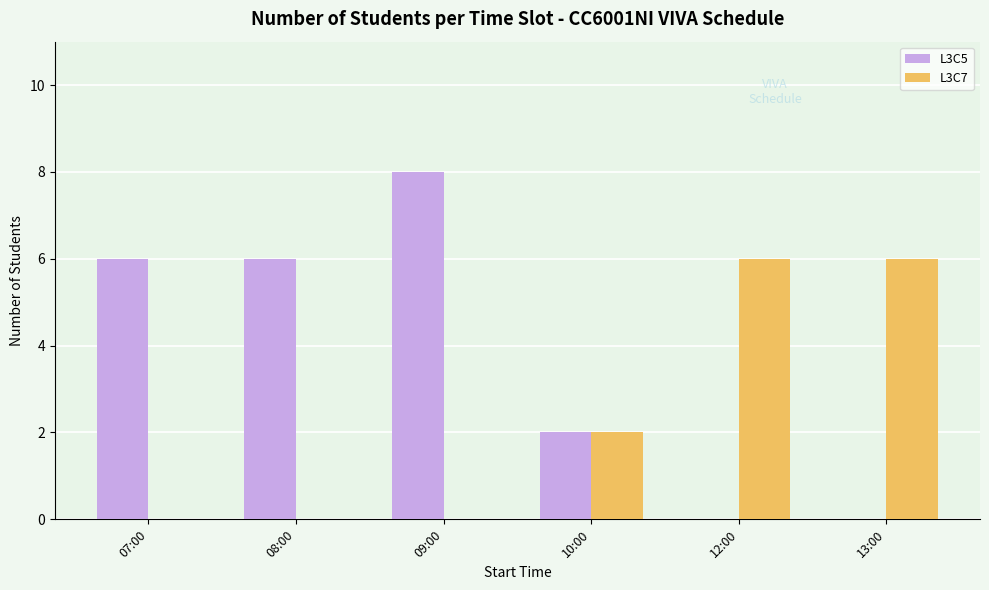

What is the sum of all L3C7 values?

14